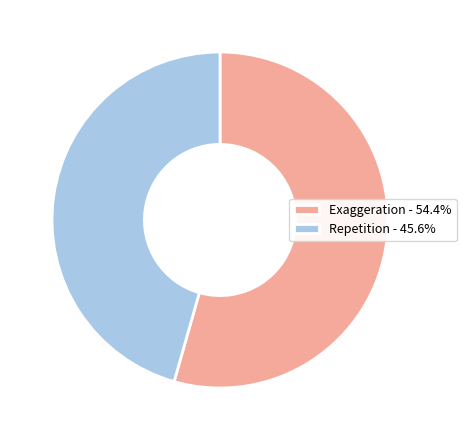

Which slice is the smallest?

Repetition